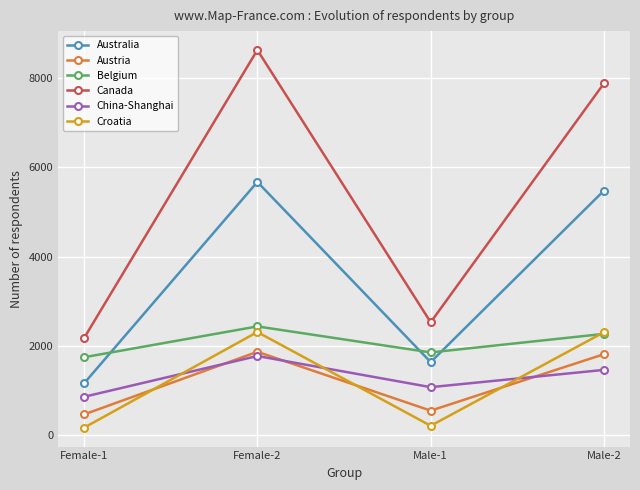

Where do Austria and Croatia first cross each other?

Female-1 and Female-2